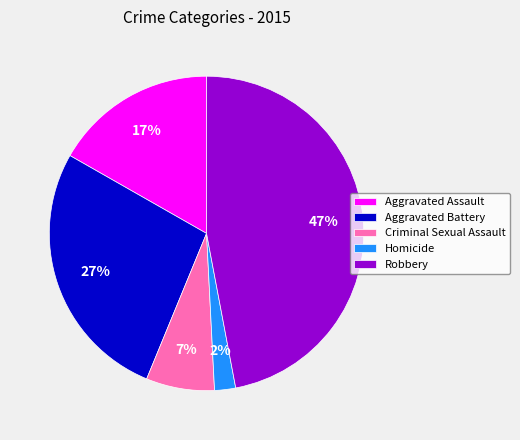

Which category has the biggest portion of the pie?

Robbery